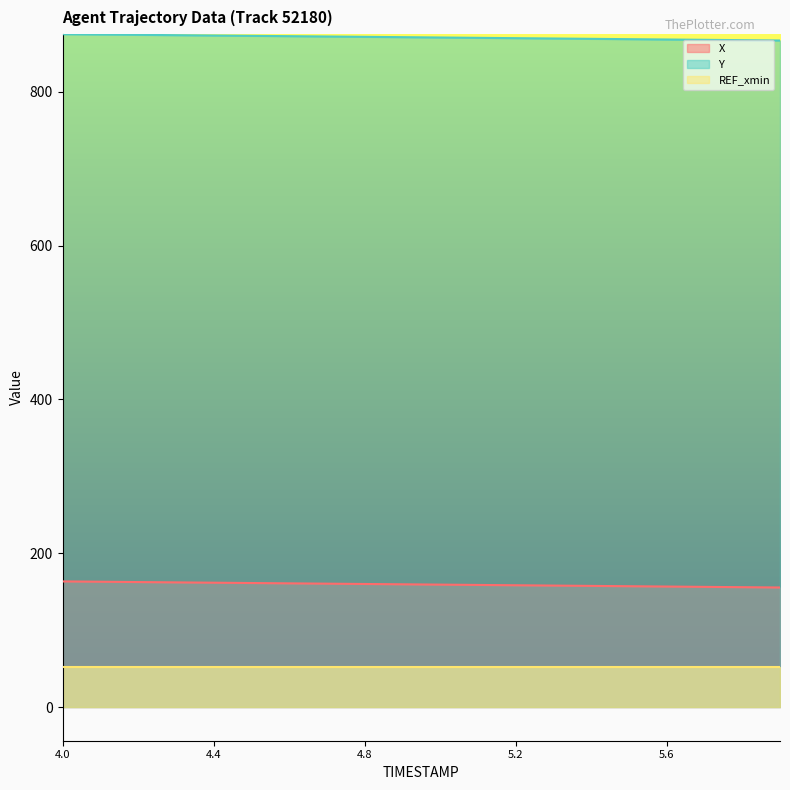

Which category has the highest value across all series?

4.0